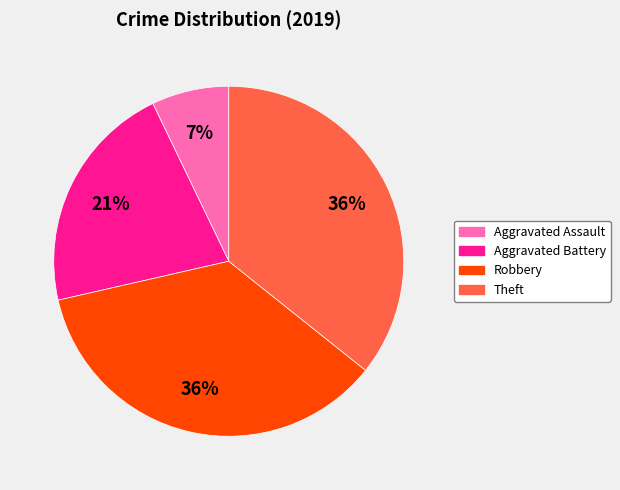

Is there any slice that represents more than half of the pie?

No